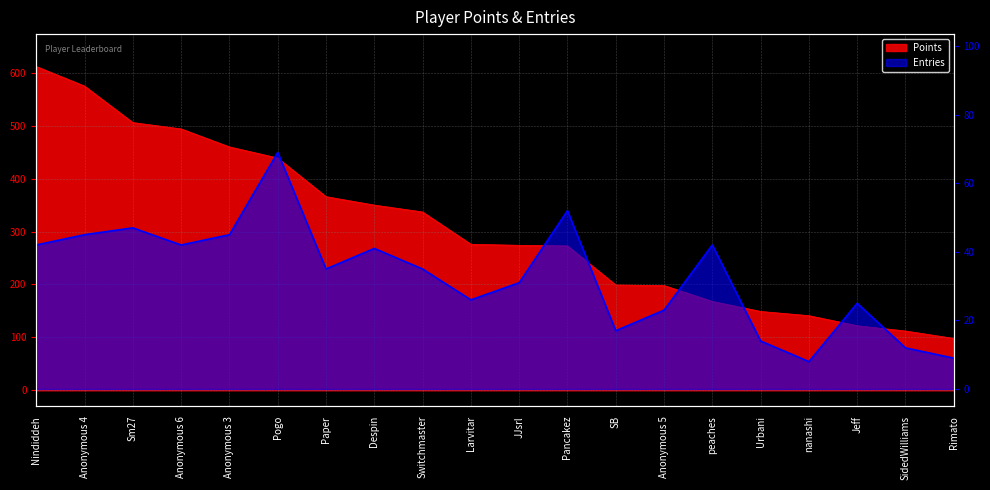

Which category has the lowest value in the Entries series?

nanashi